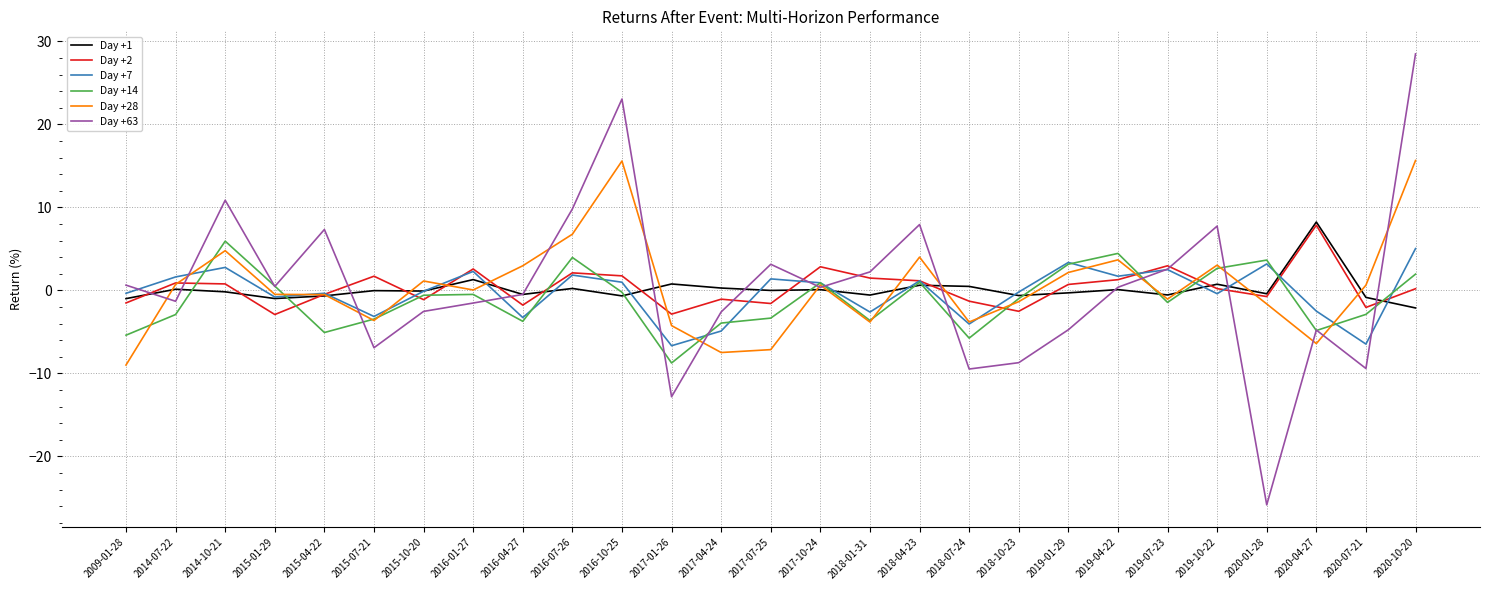

The Day +1 series shows 0.1 at 2014-07-22. True or false?

True